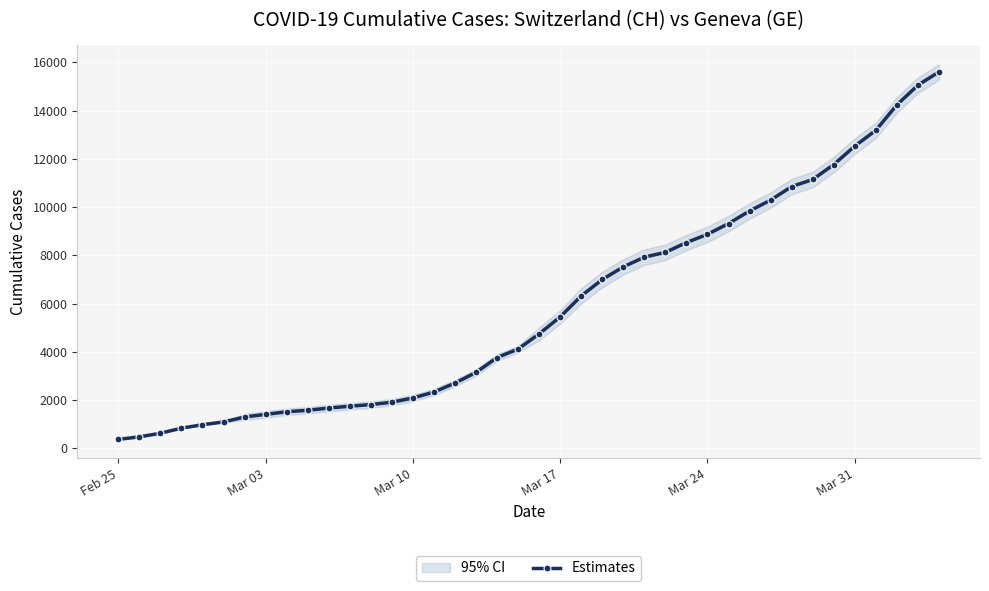

What is the sum of all values?

233894.5